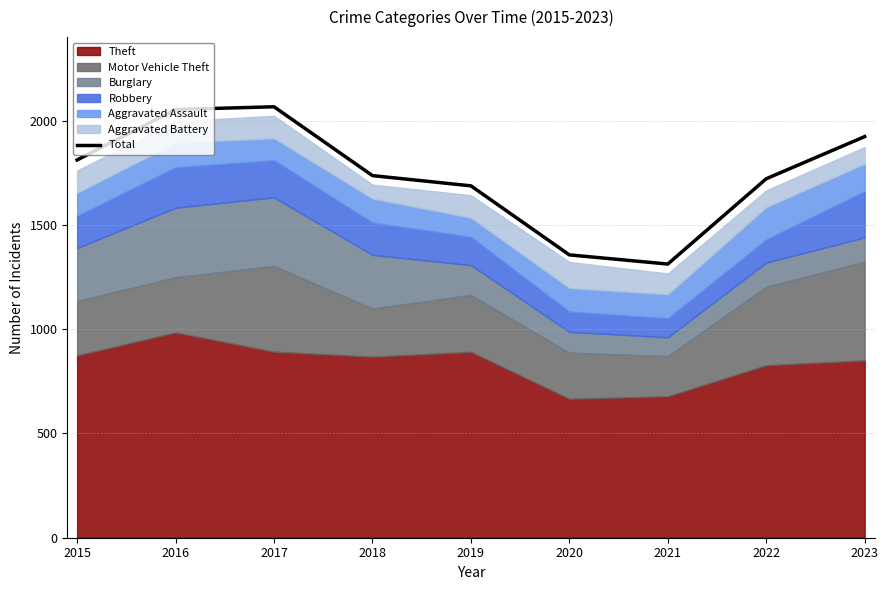

List the labels in order of value, smallest first.

2021, 2020, 2019, 2022, 2018, 2015, 2023, 2016, 2017